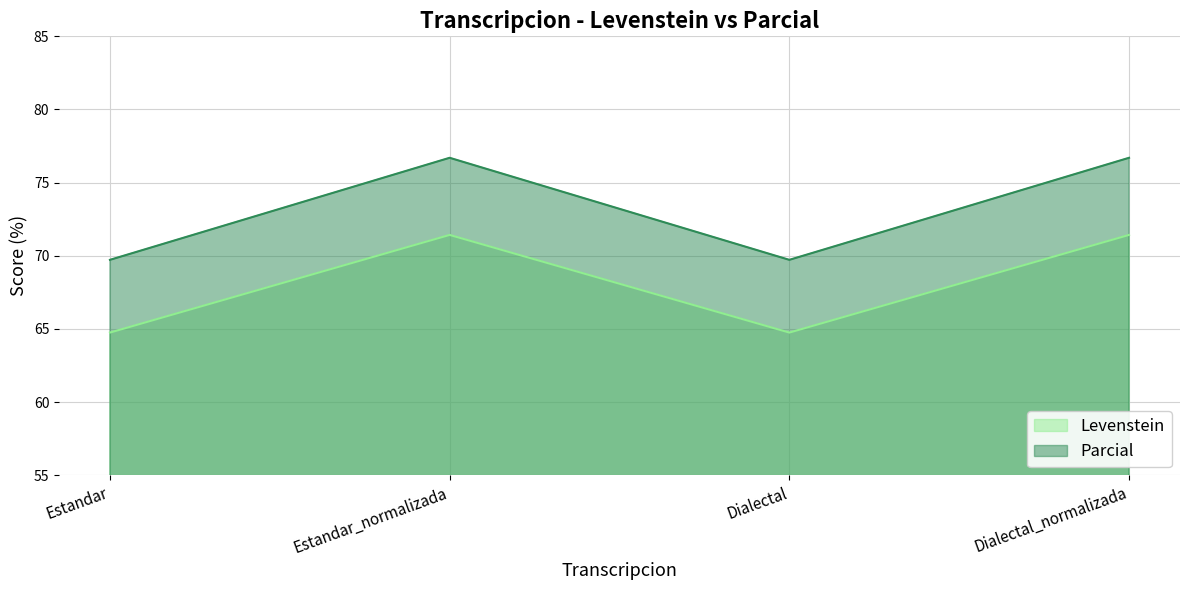

Reading left to right, transcribe all the data shown in this chart.

Levenstein: Estandar=64.8	Estandar_normalizada=71.4	Dialectal=64.8	Dialectal_normalizada=71.4
Parcial: Estandar=69.7	Estandar_normalizada=76.7	Dialectal=69.7	Dialectal_normalizada=76.7